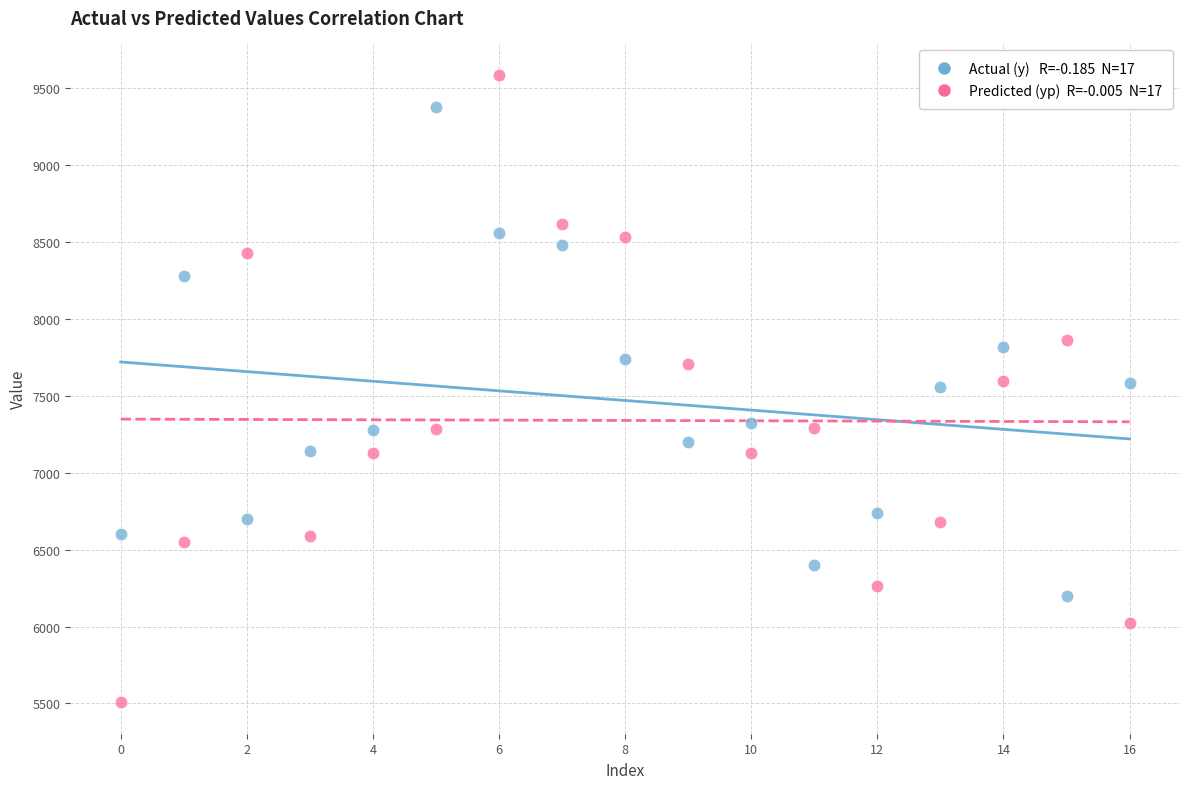

Across all data points, what is the range of Y values (max minus min)?

4078.9